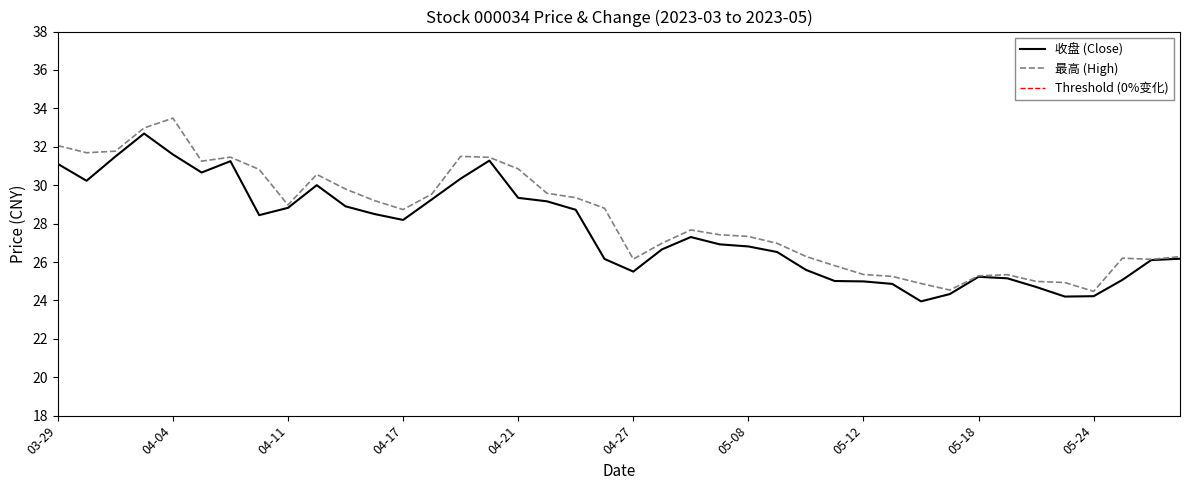

What is the highest value of the 最高 (High) series?

33.5